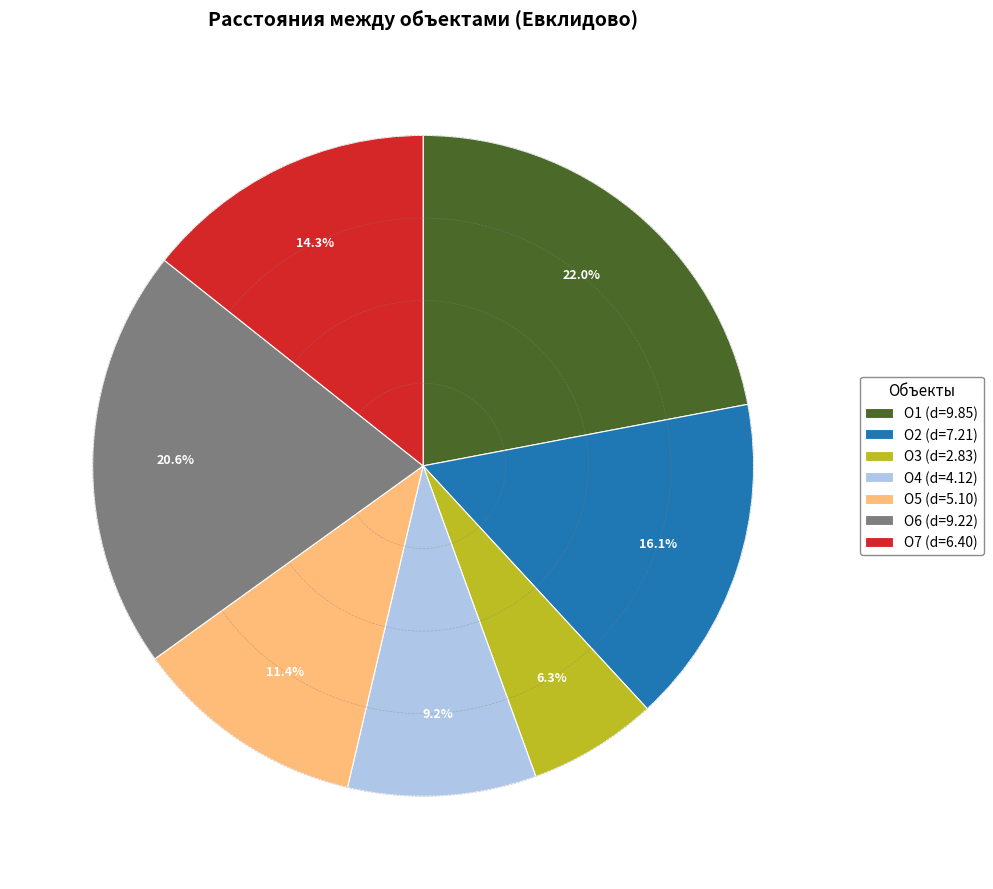

How many slices are in this pie chart?

7